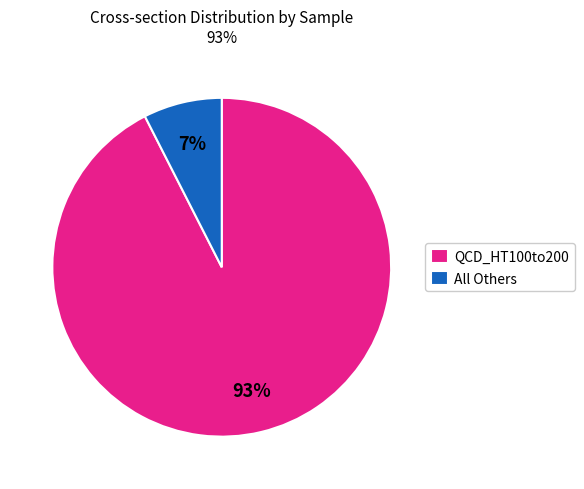

Which has a higher value, QCD_HT100to200 or All Others?

QCD_HT100to200